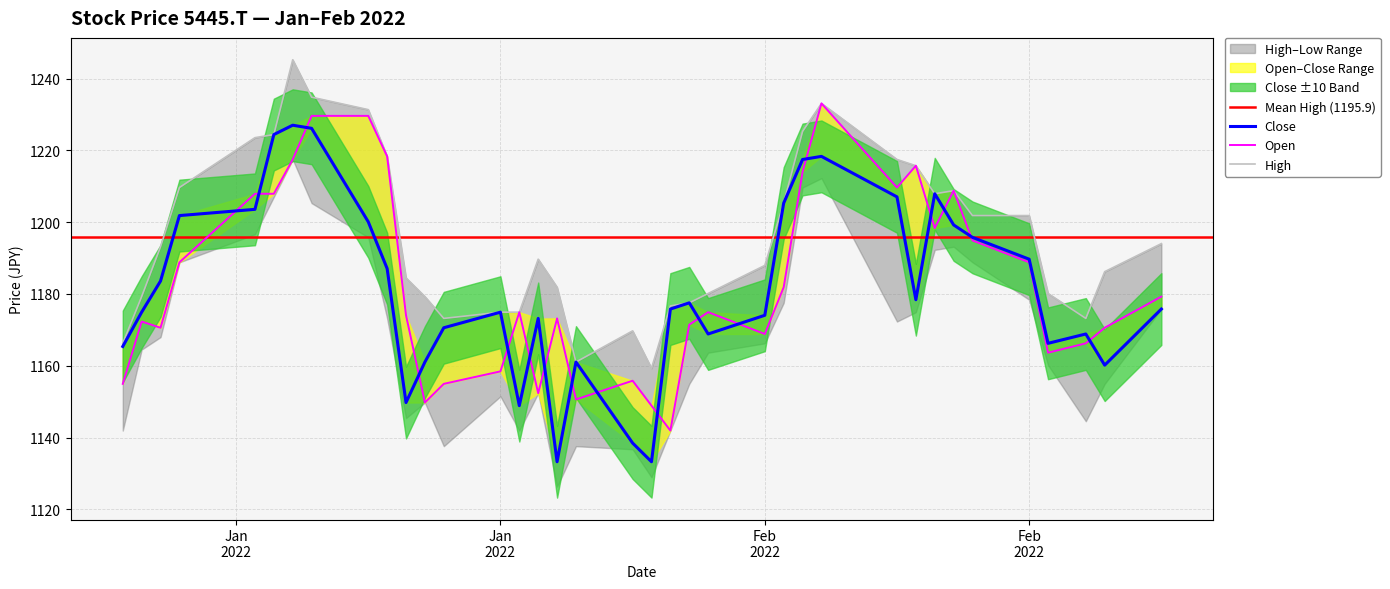

True or false: Close and High cross at least once.

False